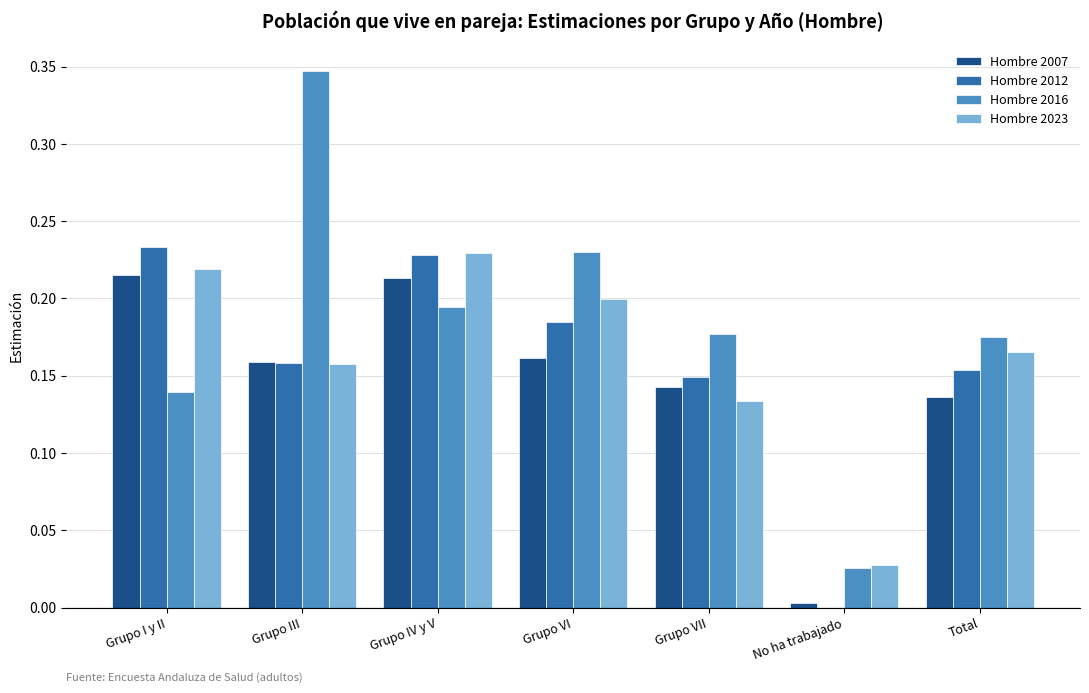

Which series has the largest total across all categories?

Hombre 2016